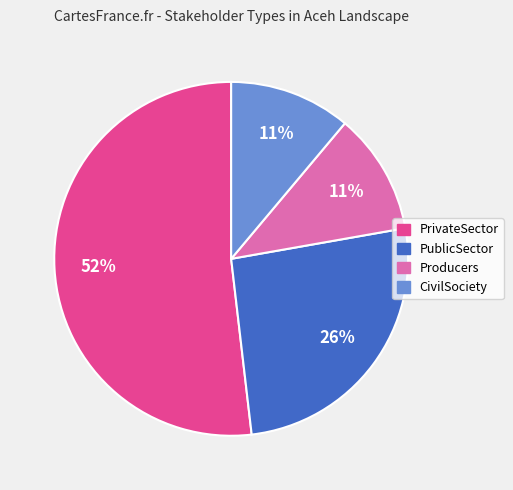

Is the sum of Producers and CivilSociety greater than half?

No